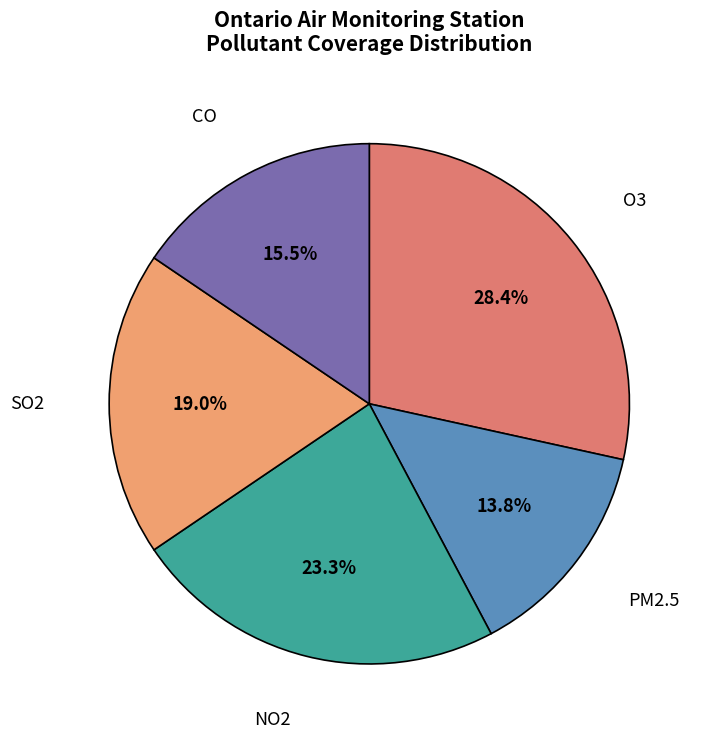

Is there any slice that represents more than half of the pie?

No